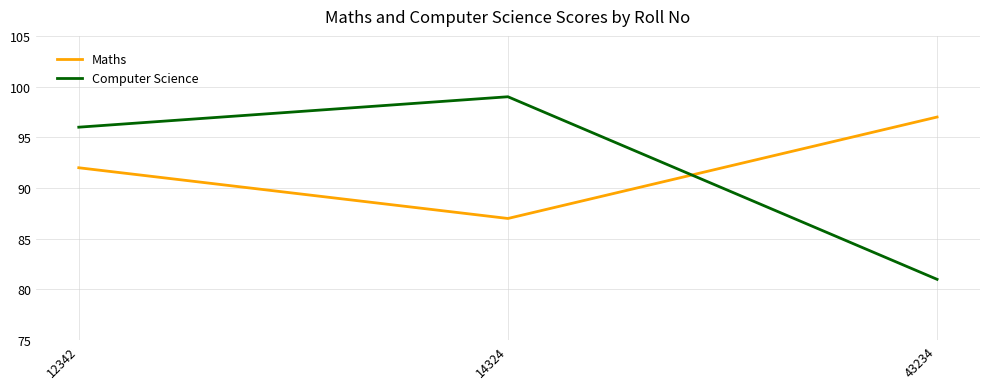

At how many categories does at least one series exceed 89?

3